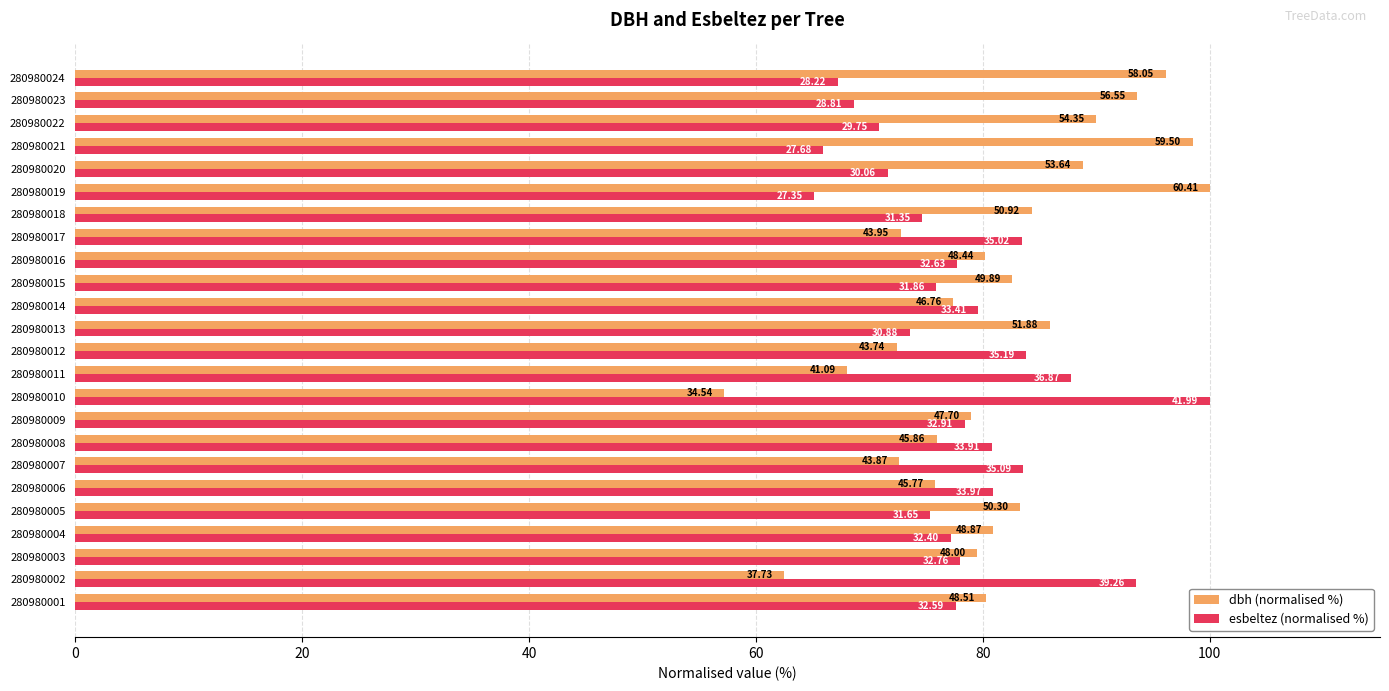

What is the greatest value displayed?

100.0